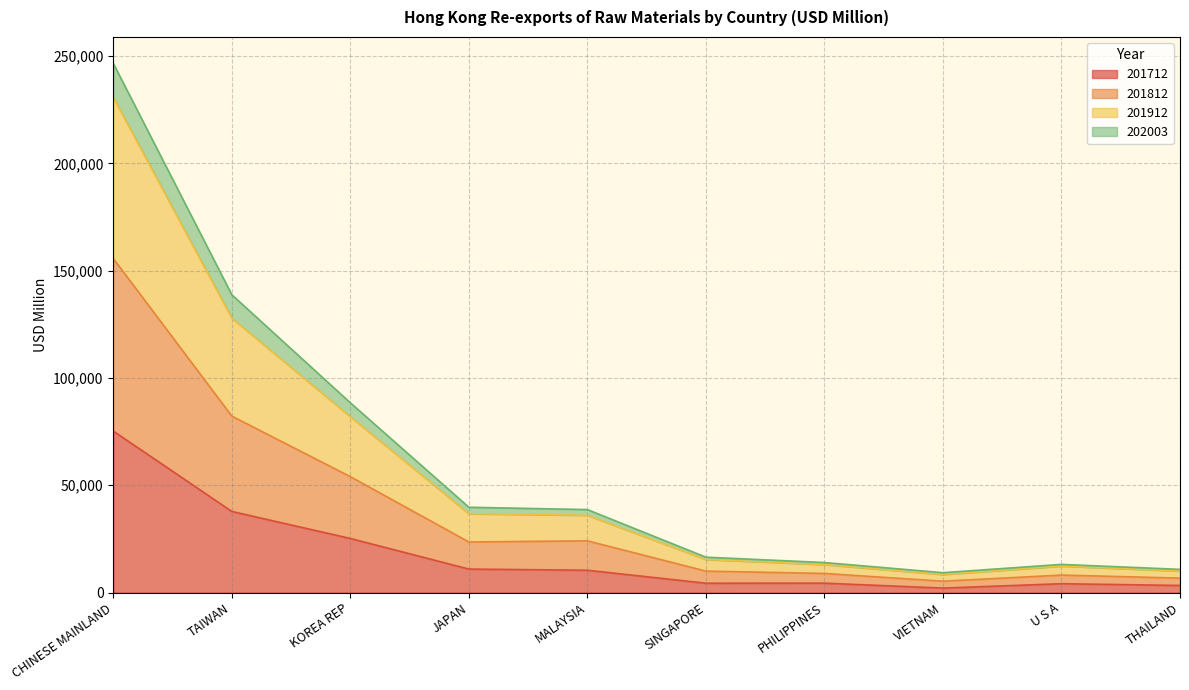

How many interior local peaks does the 202003 series have?

2